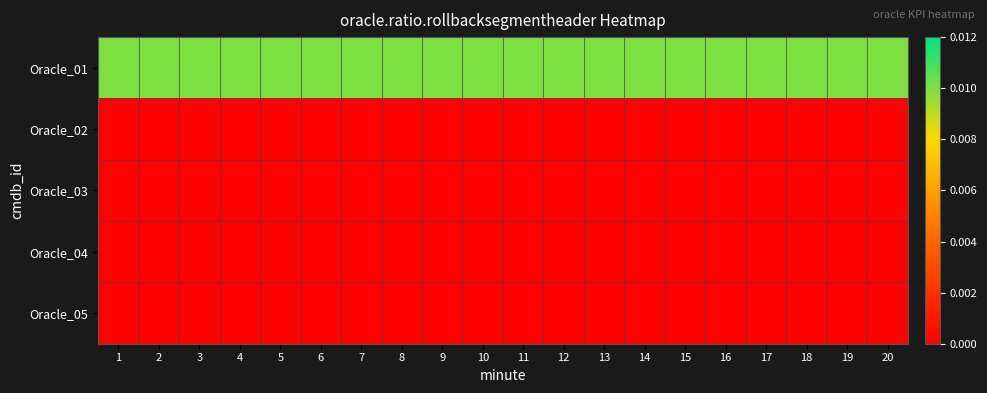

Which series has the largest range (max minus min)?

Oracle_01